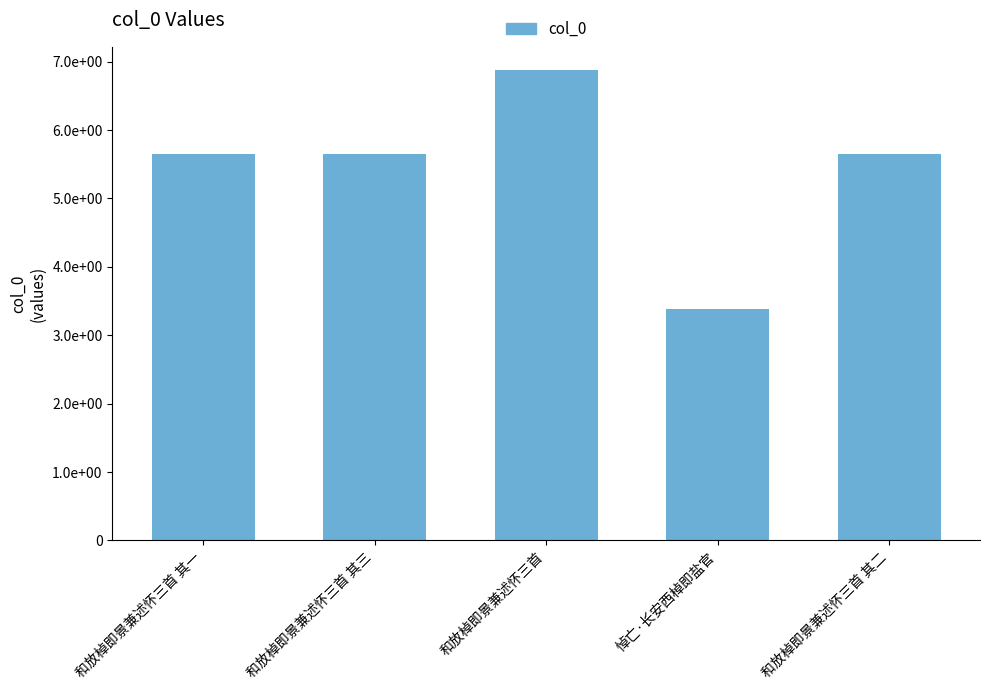

At which label is the value closest to 512872?

和放棹即景兼述怀三首 其一